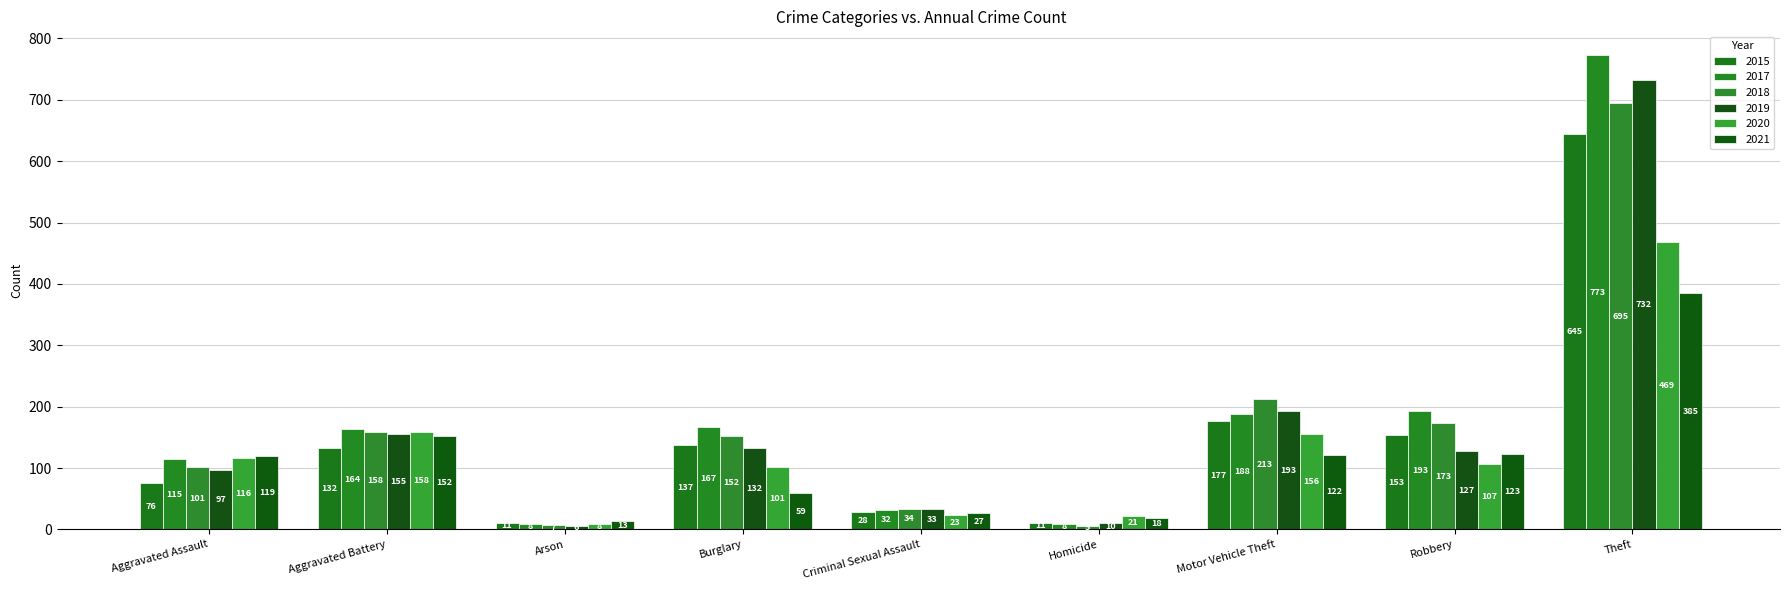

What is the sum of the 2015 values at Aggravated Assault and Theft?

721